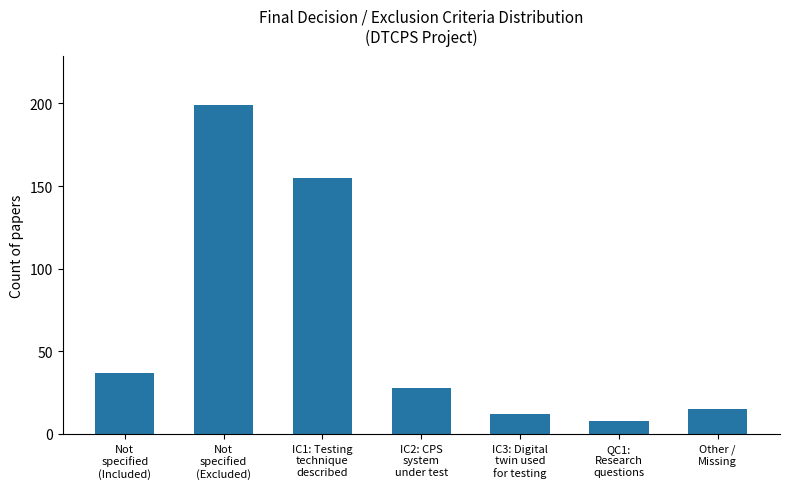

Which category has the highest value across all series?

Not
specified
(Excluded)